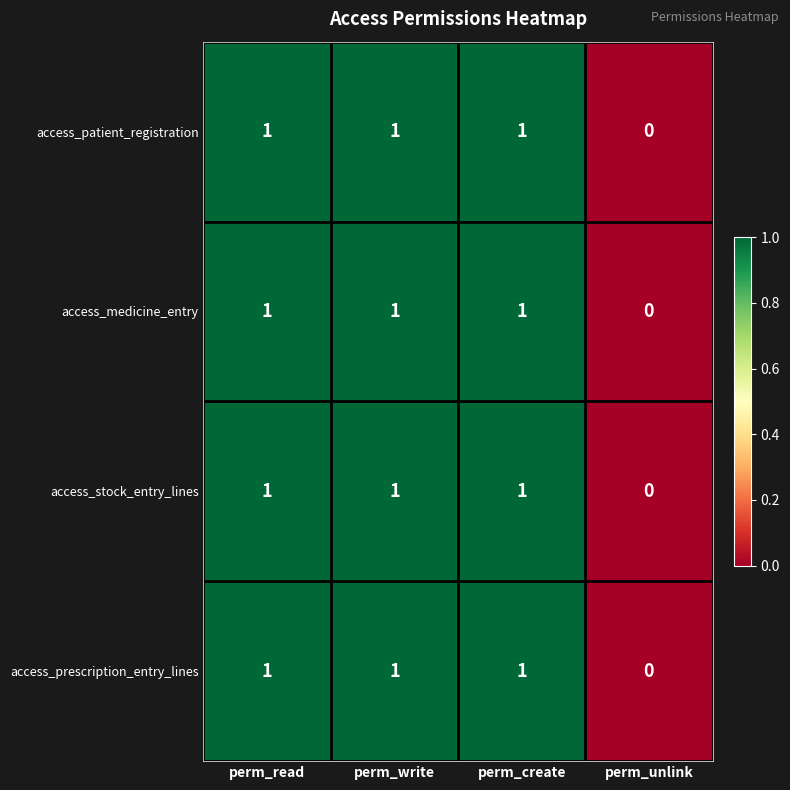

How many data points in access_medicine_entry are less than 1?

1